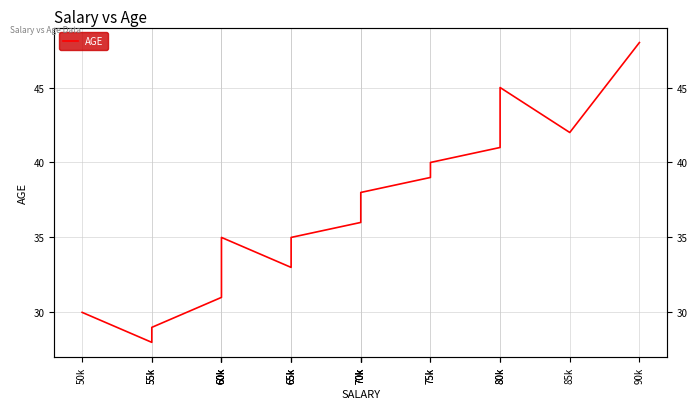

Where is the data nearest to the value 38?

70k